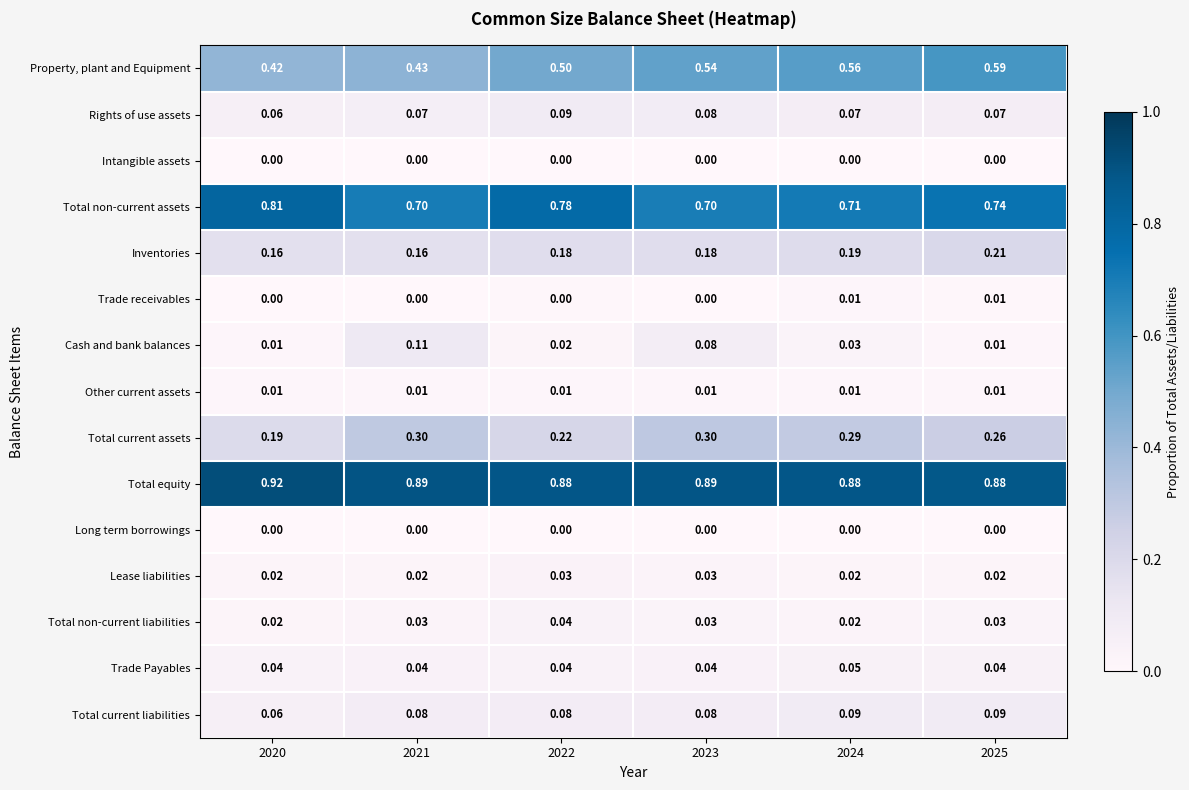

Is the value of Trade receivables at 2021 greater than the value of Trade Payables at 2020?

No